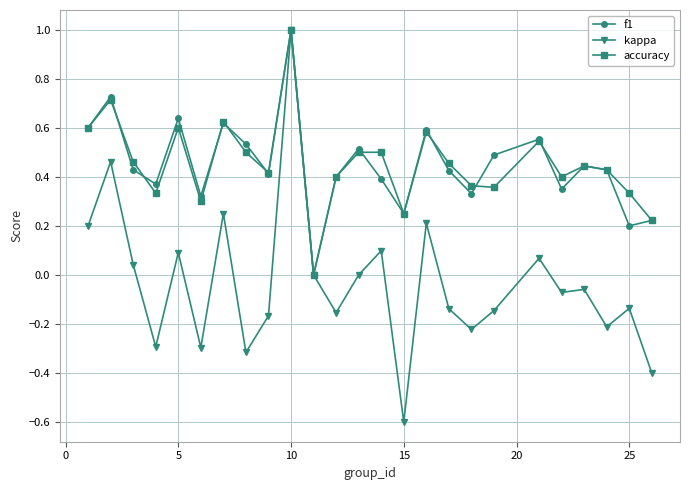

Which series has the largest range (max minus min)?

kappa